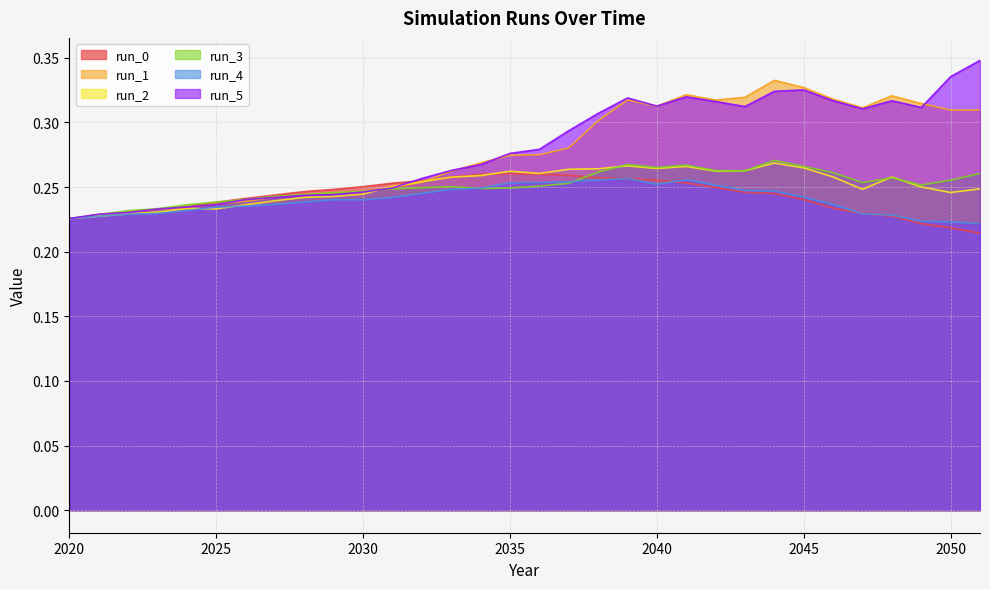

What is the sum of the run_4 values at 2048 and 2024?

0.5